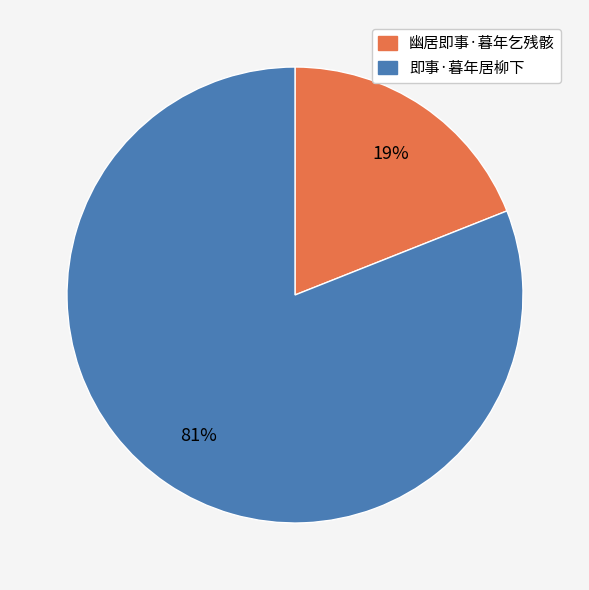

To the nearest percent, what percentage of the pie is 即事·暮年居柳下?

81%